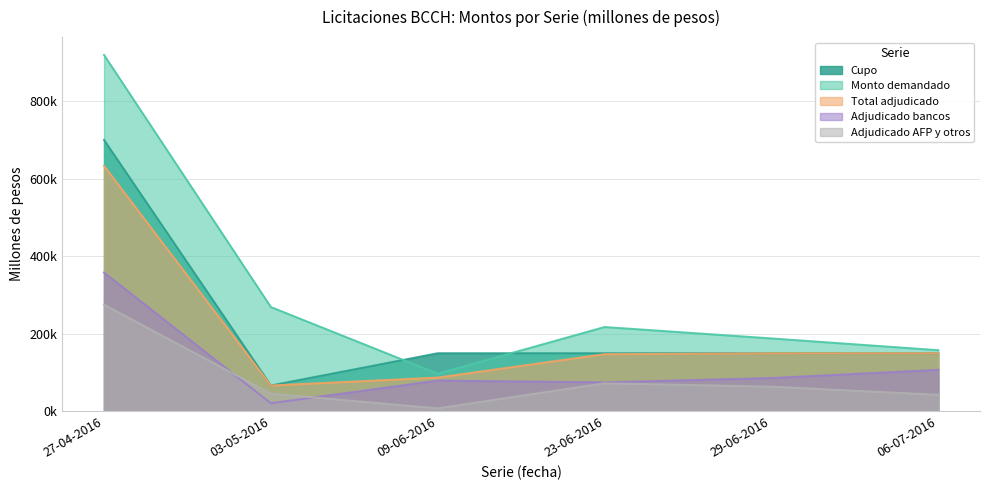

List the series in order of their peak value, lowest first.

Adjudicado AFP y otros, Adjudicado bancos, Total adjudicado, Cupo, Monto demandado